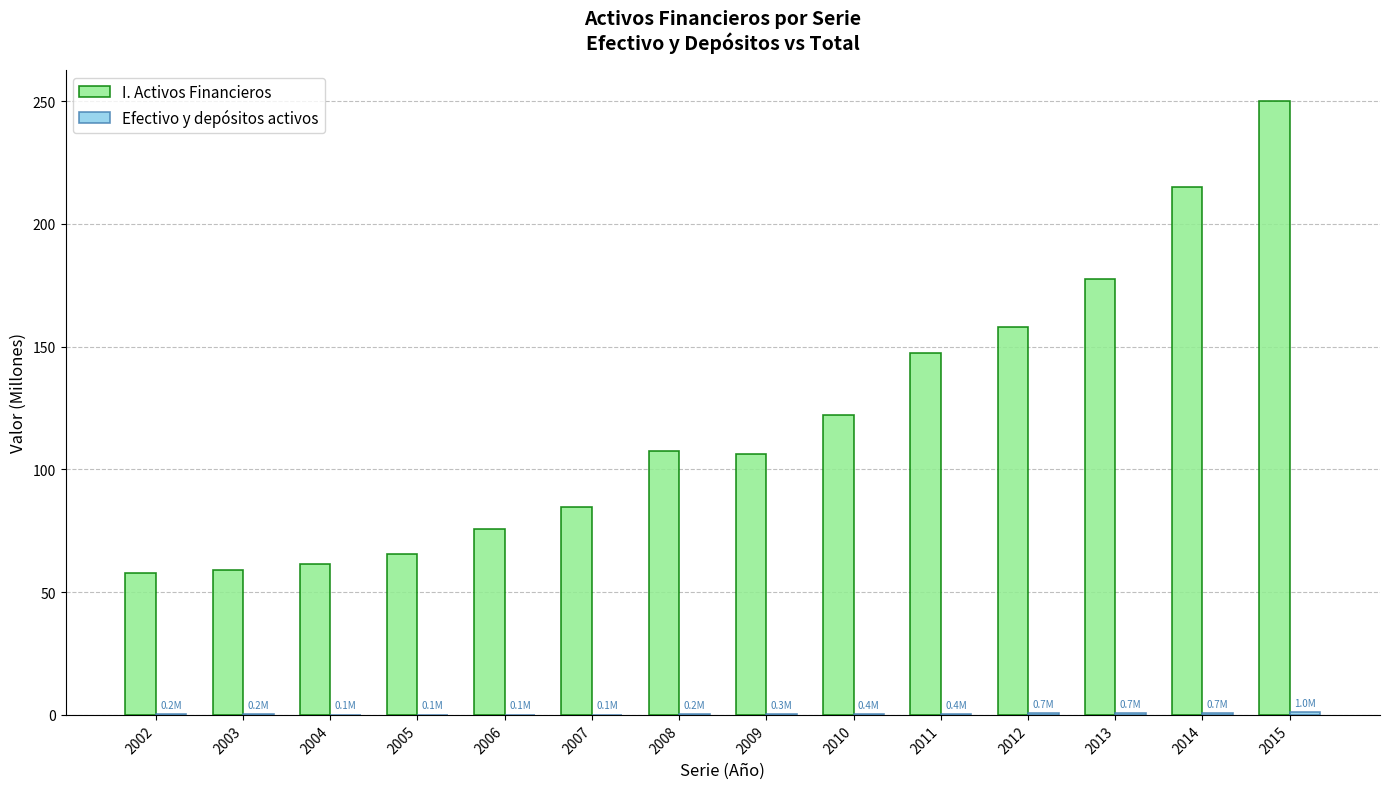

Which series has the largest total across all categories?

I. Activos Financieros